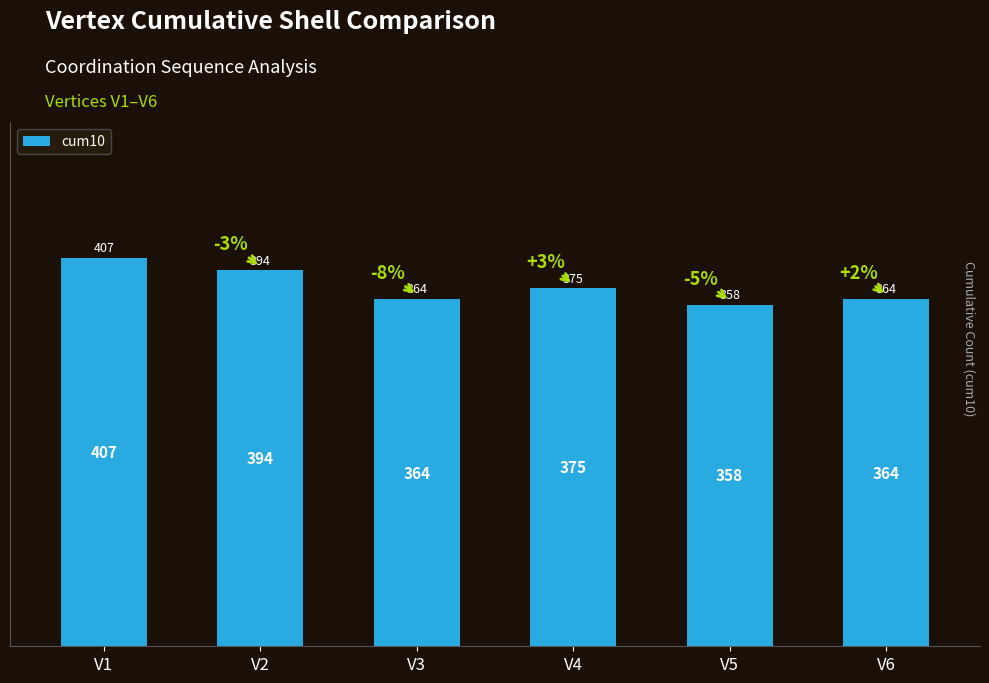

Reading left to right, transcribe all the data shown in this chart.

407	394	364	375	358	364